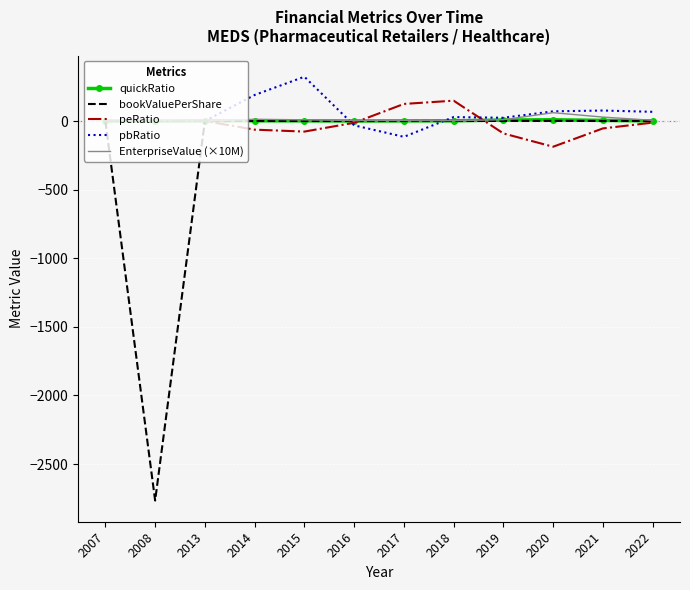

What is the minimum value for peRatio?

-187.4